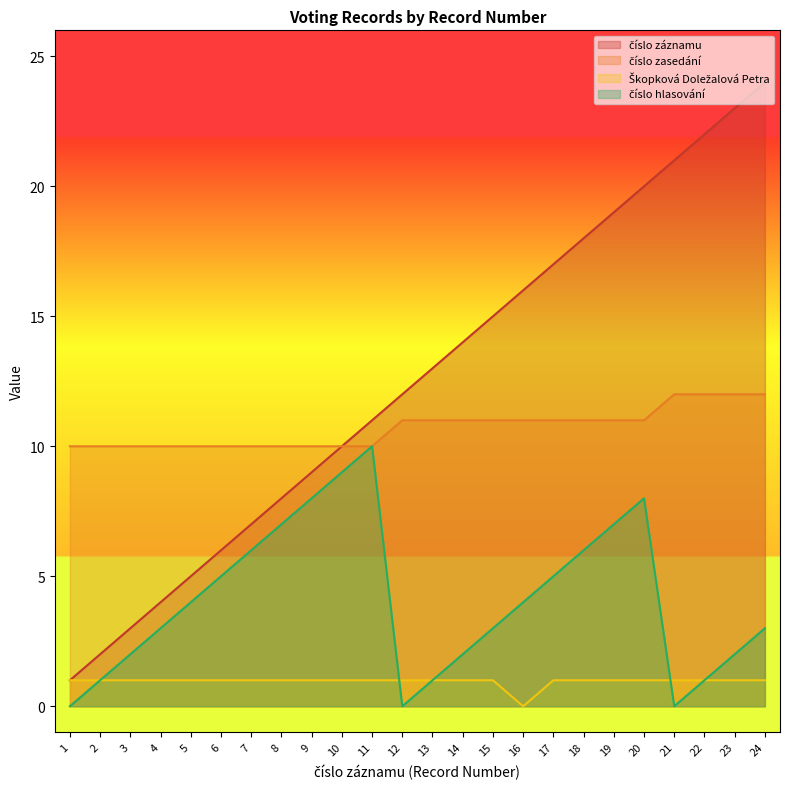

What is the sum of all číslo záznamu values?

300